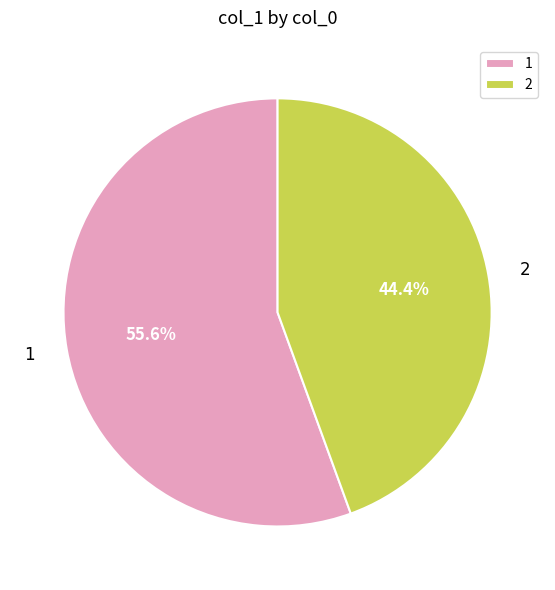

Which slice is the largest?

1